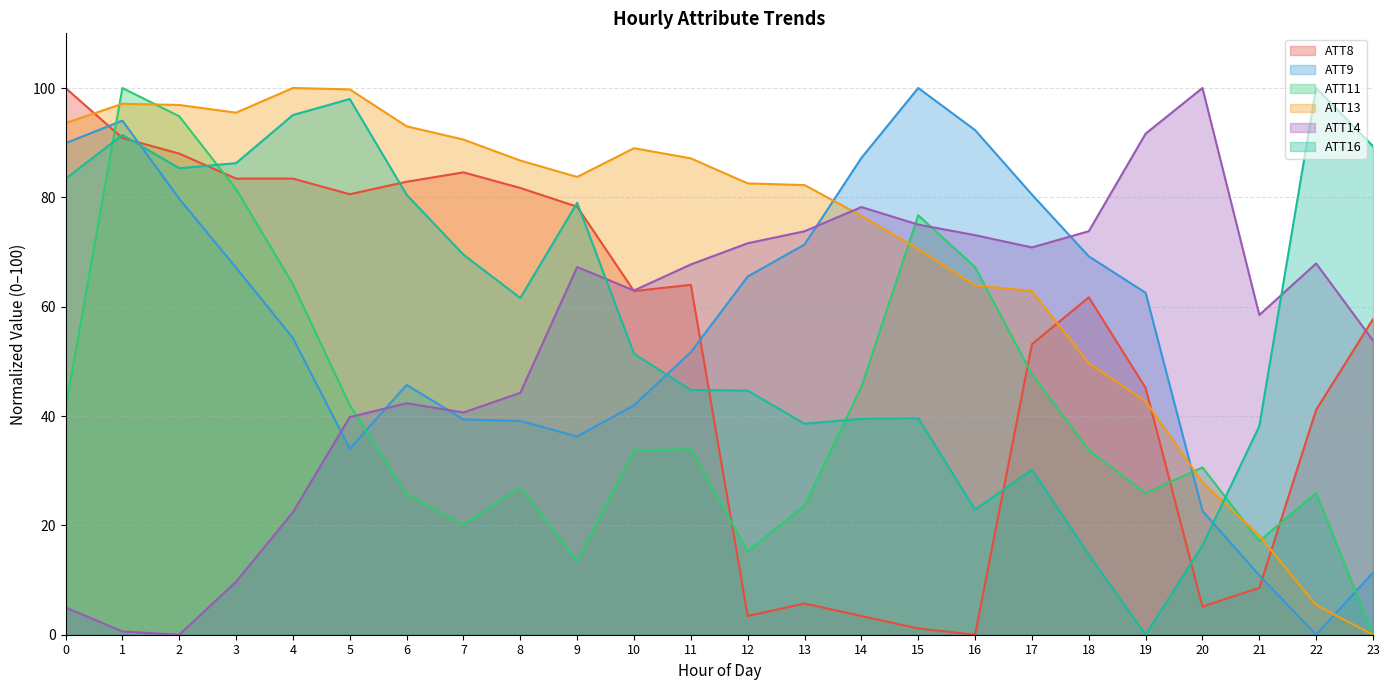

How many lines are shown in the chart?

6